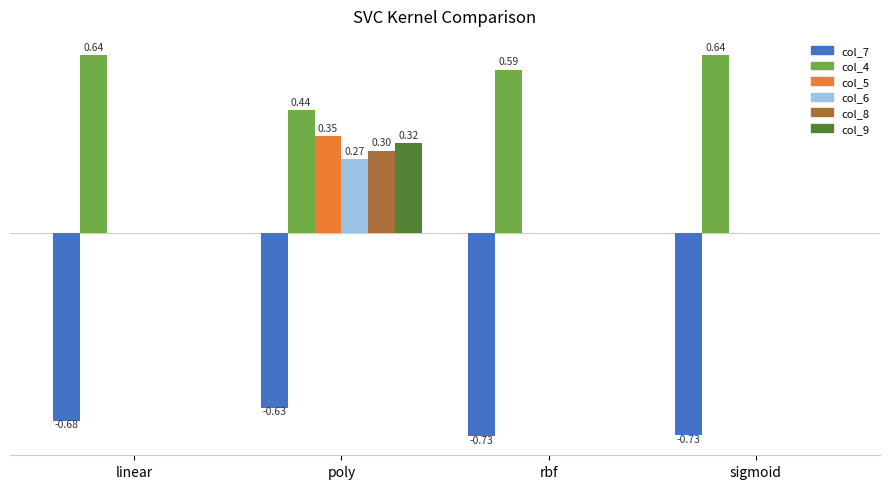

Is the value of col_9 at poly greater than the value of col_7 at sigmoid?

Yes